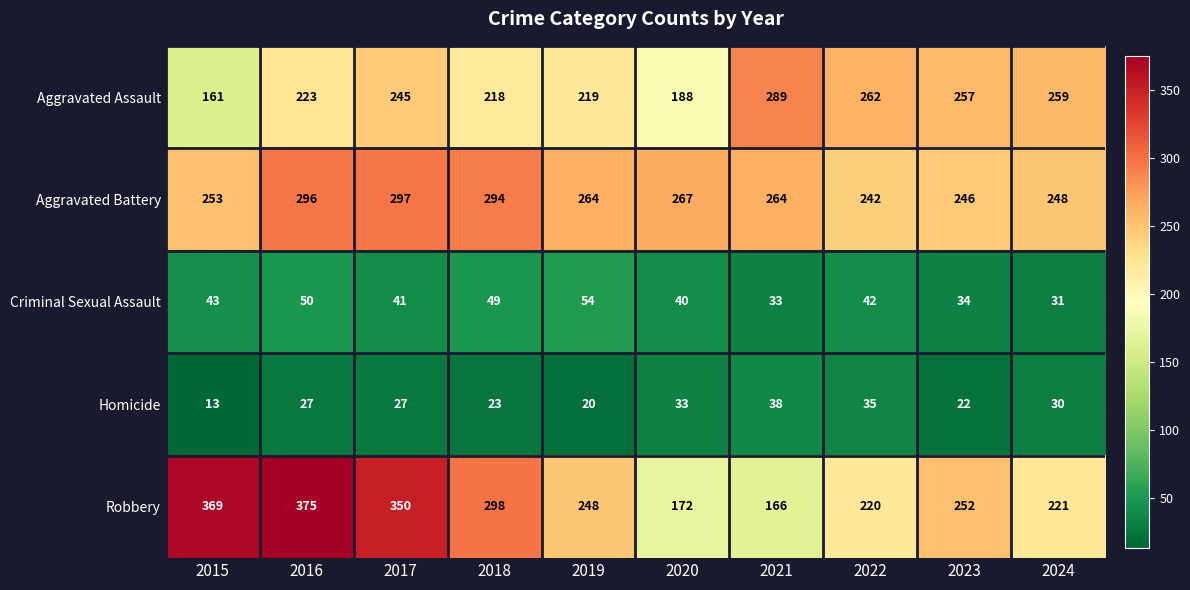

What is the difference between the highest and lowest values at 2024?

229